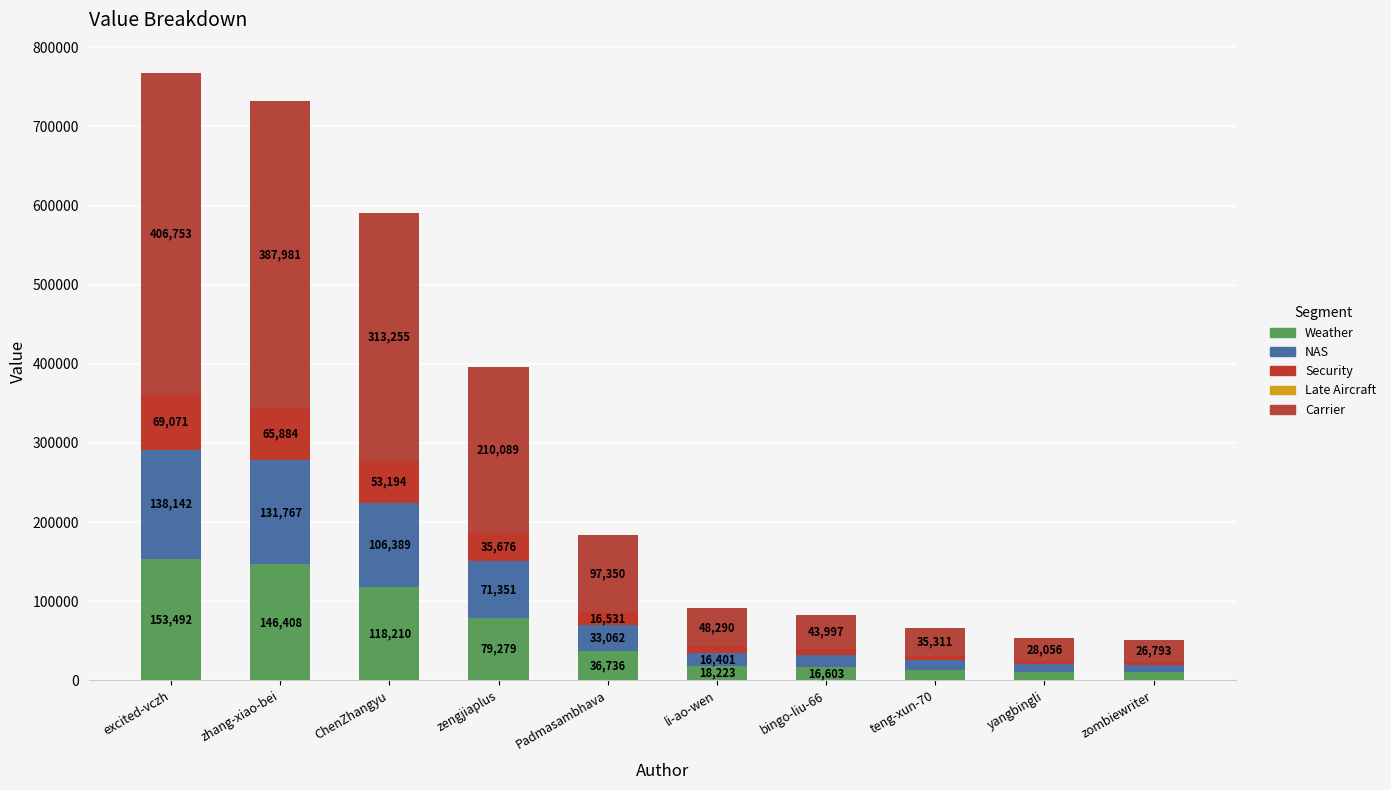

What is the difference between the Carrier values at zhang-xiao-bei and zengjiaplus?

177891.3